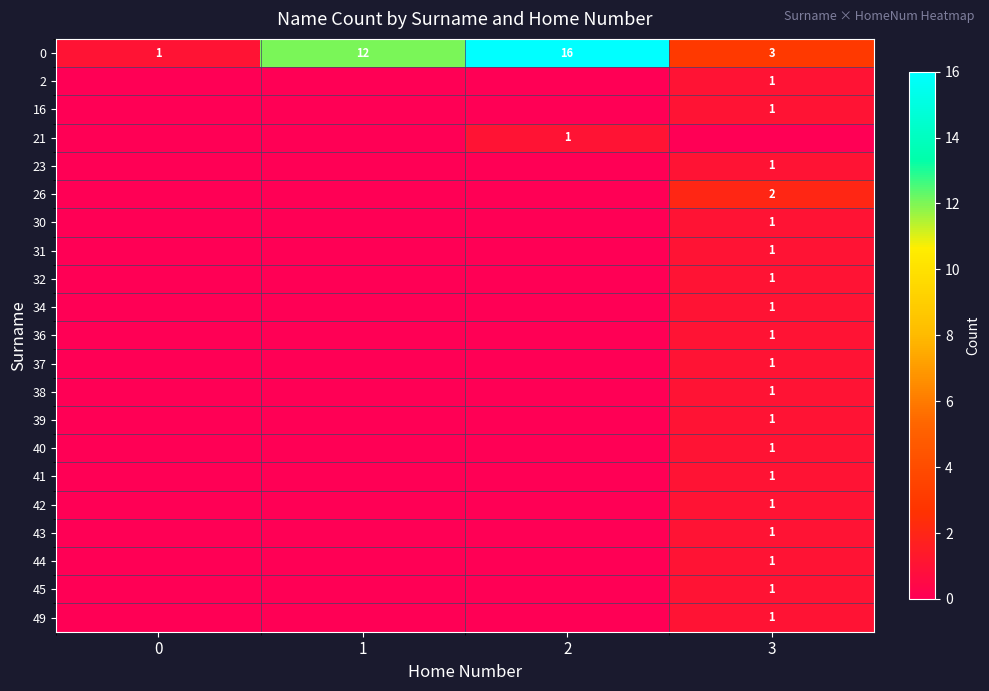

What is the difference between the maximum and minimum values in the 37 series?

1